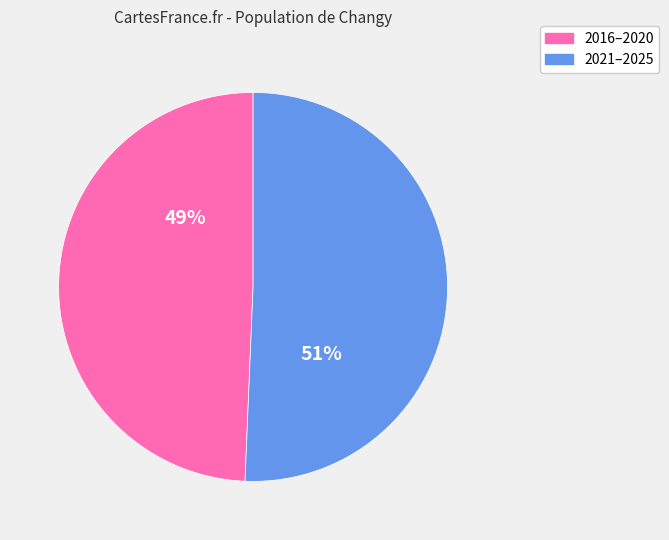

Does any single category account for the majority?

Yes